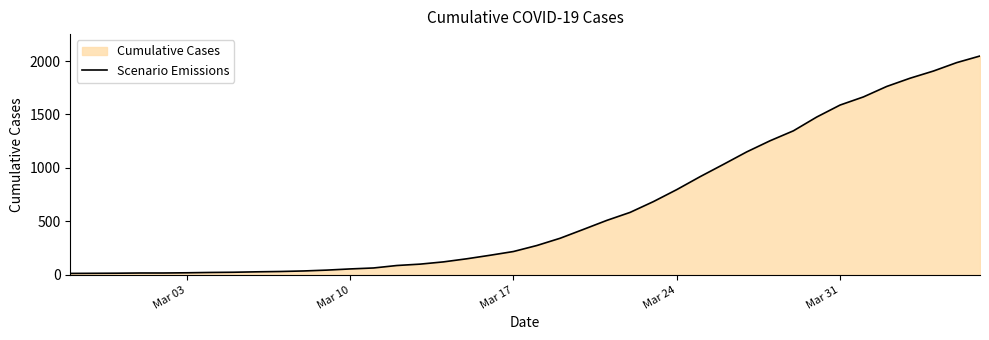

What is the difference between the maximum and minimum values?

2034